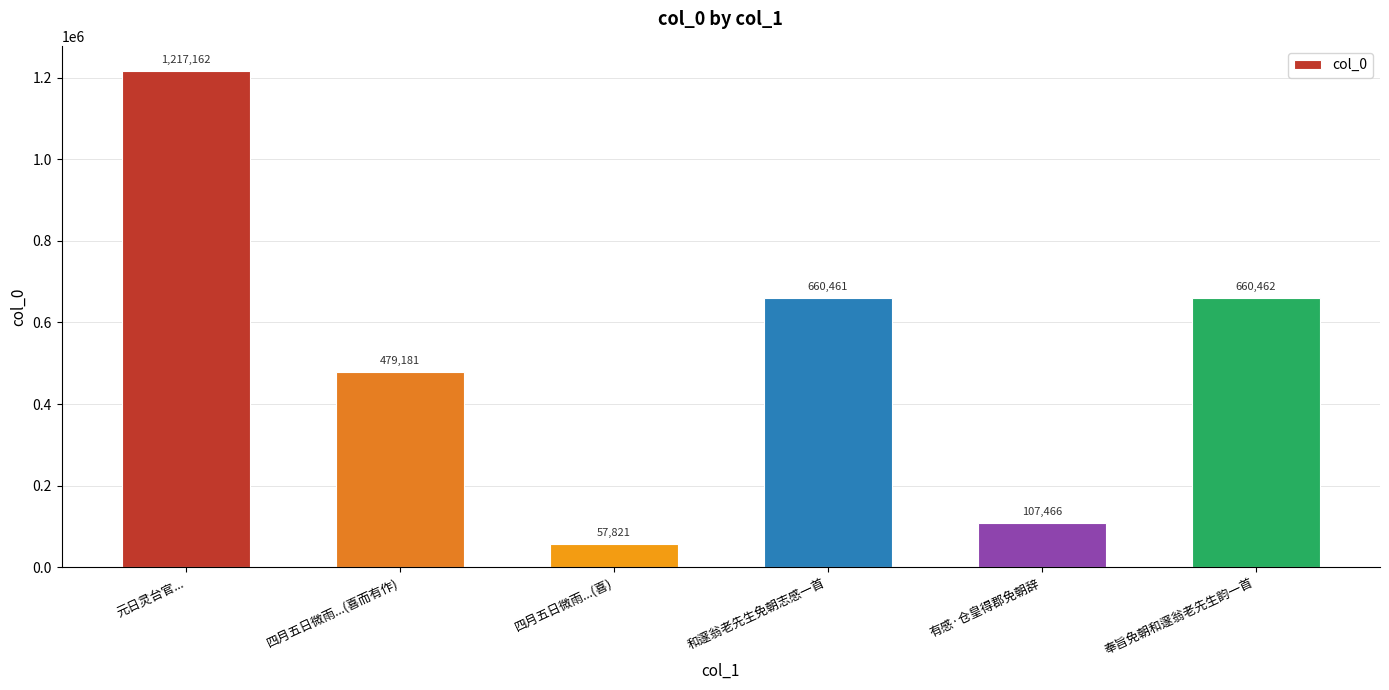

What is the label of the 4th bar from the right?

四月五日微雨...(喜)